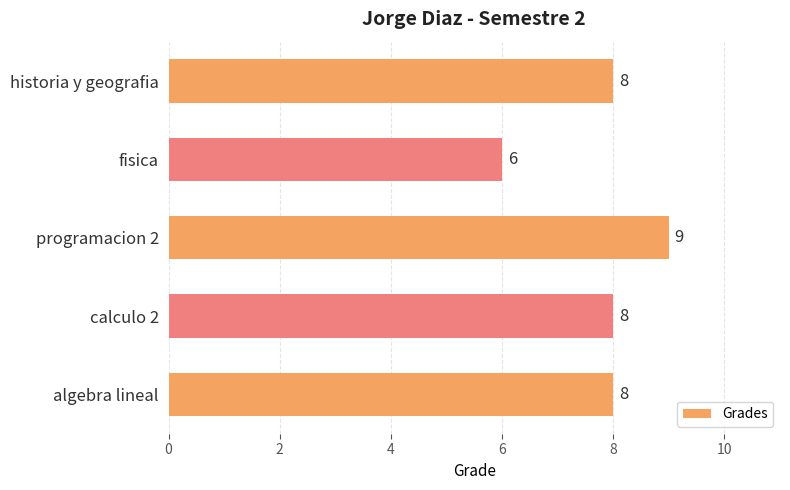

How many values are below 8?

1